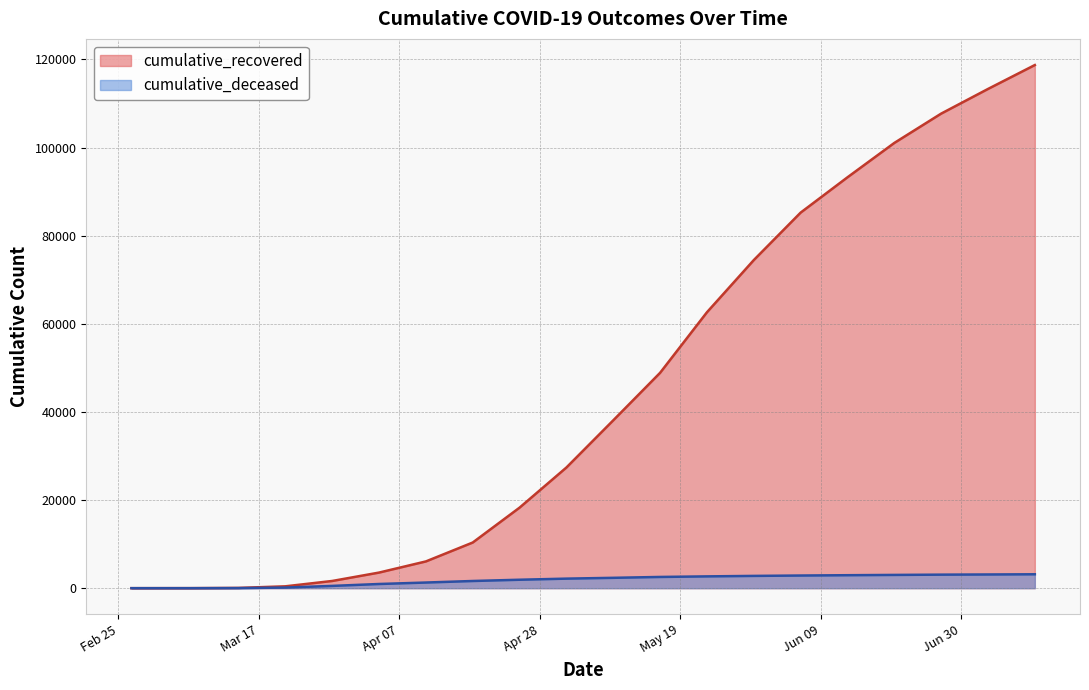

Reading left to right, what are all the values shown in this chart?

cumulative_recovered: 2020-02-27=3	2020-03-07=10	2020-03-14=63	2020-03-21=424	2020-03-28=1636	2020-04-04=3542	2020-04-11=6072	2020-04-18=10361	2020-04-25=18278	2020-05-02=27386	2020-05-09=38092	2020-05-16=48877	2020-05-23=62617	2020-05-30=74458	2020-06-06=85231	2020-06-13=93245	2020-06-20=101045	2020-06-27=107699	2020-07-04=113296	2020-07-11=118723
cumulative_deceased: 2020-02-27=0	2020-03-07=1	2020-03-14=20	2020-03-21=140	2020-03-28=517	2020-04-04=950	2020-04-11=1282	2020-04-18=1631	2020-04-25=1916	2020-05-02=2167	2020-05-09=2352	2020-05-16=2549	2020-05-23=2679	2020-05-30=2787	2020-06-06=2872	2020-06-13=2945	2020-06-20=3010	2020-06-27=3072	2020-07-04=3110	2020-07-11=3155